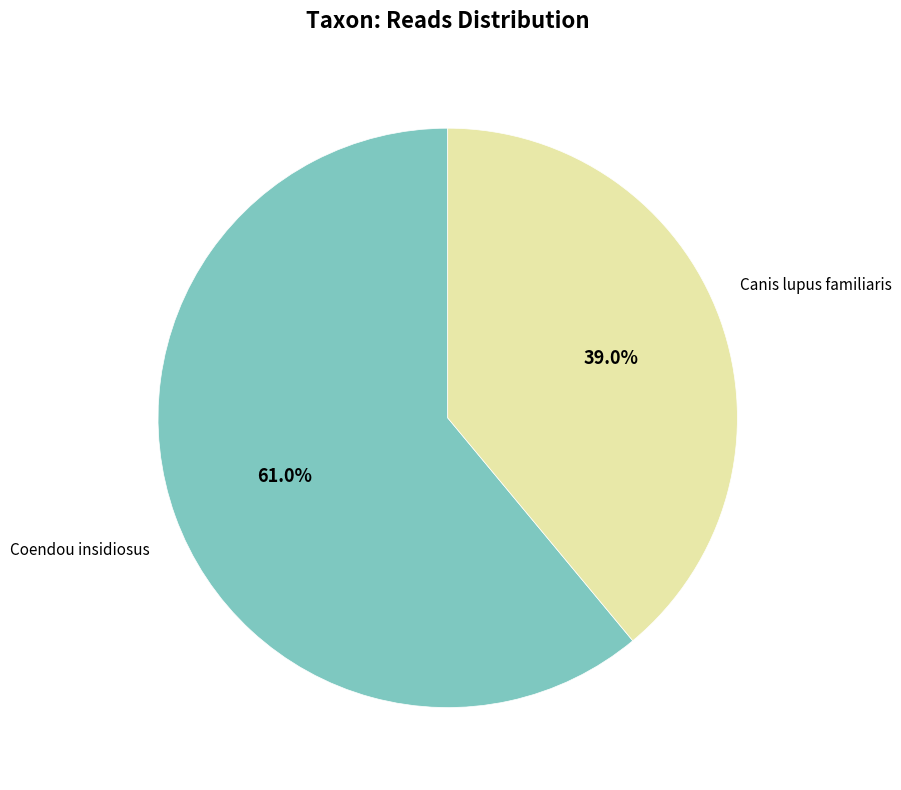

Is there any slice that represents more than half of the pie?

Yes